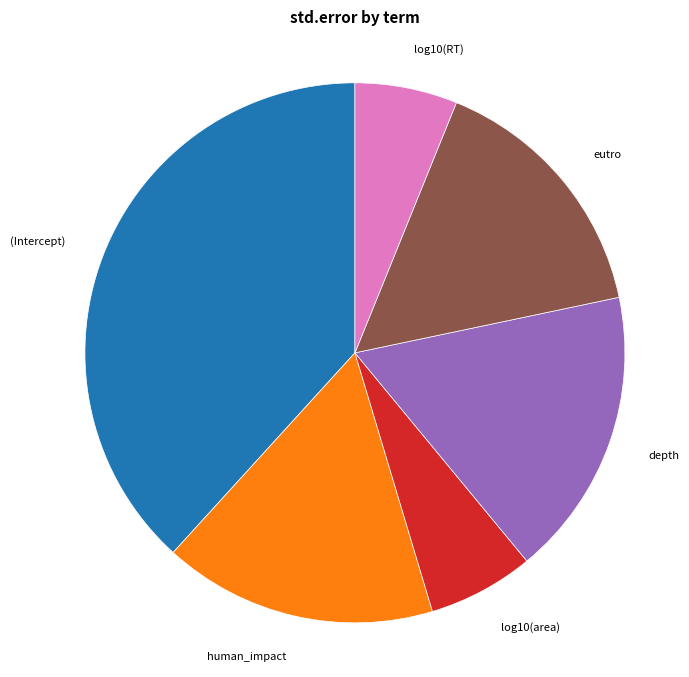

Which slice is the largest?

(Intercept)